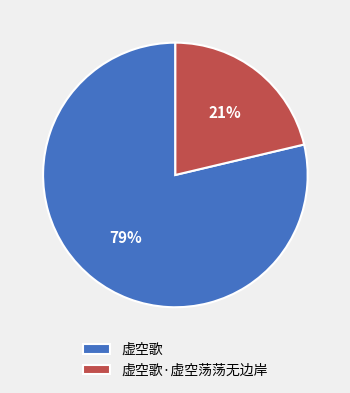

Which category has the biggest portion of the pie?

虚空歌